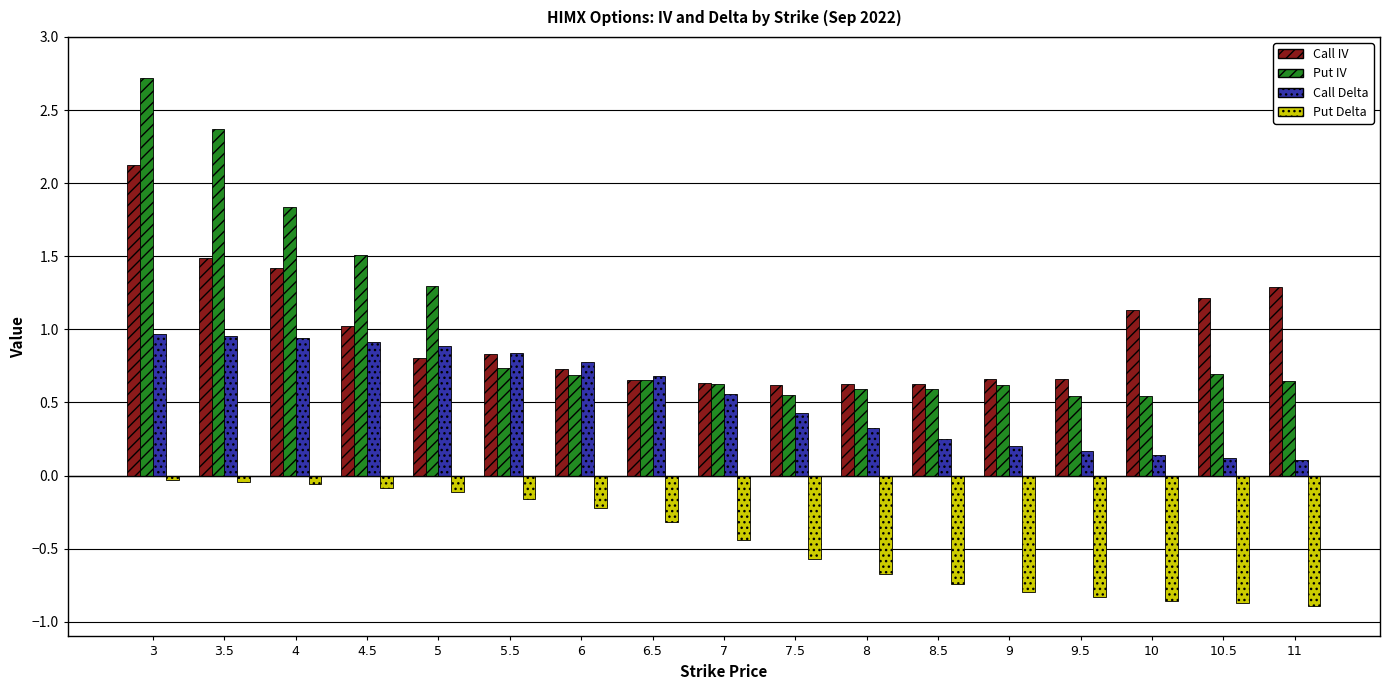

Which label corresponds to the largest value in the chart?

3